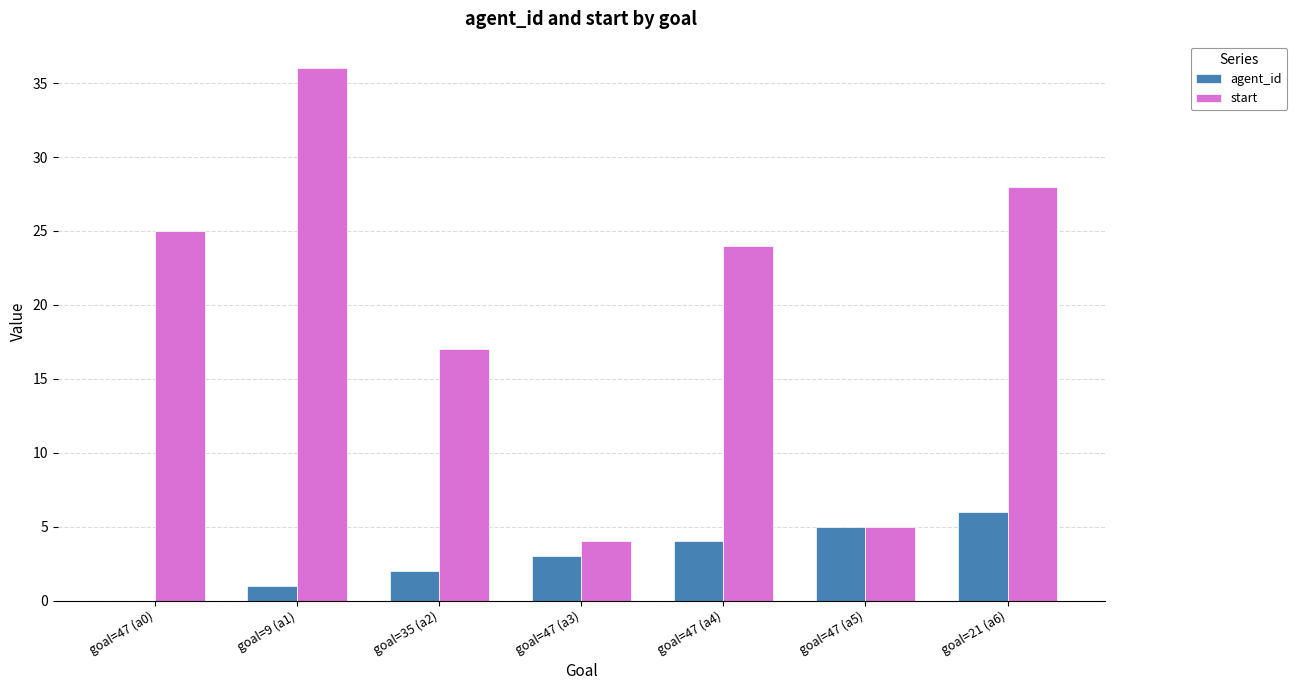

How many groups of bars are there?

7